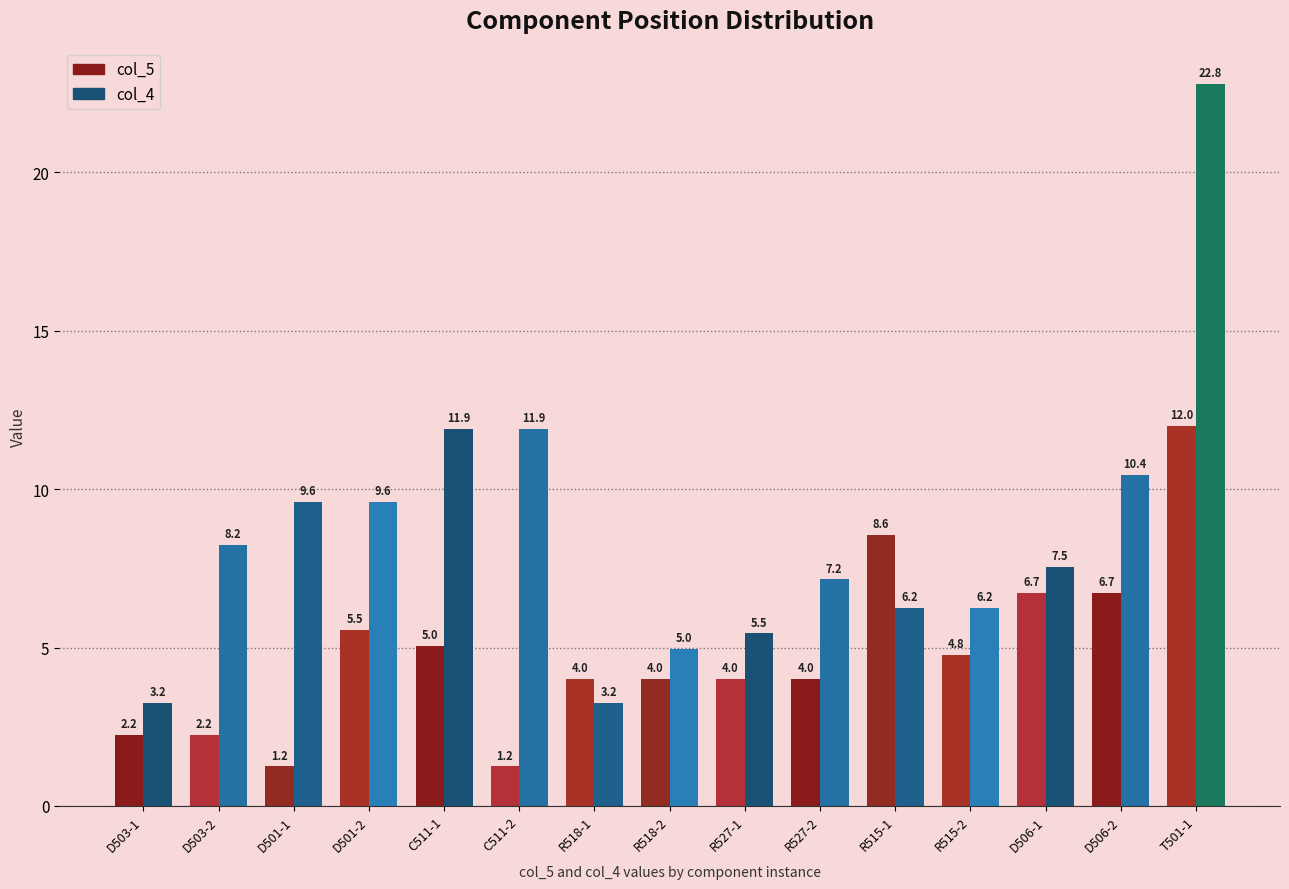

Which series has the widest spread of values?

col_4